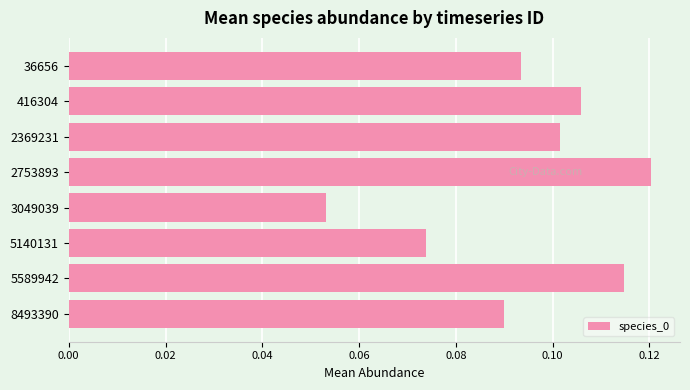

What is the sum of all values?

0.8